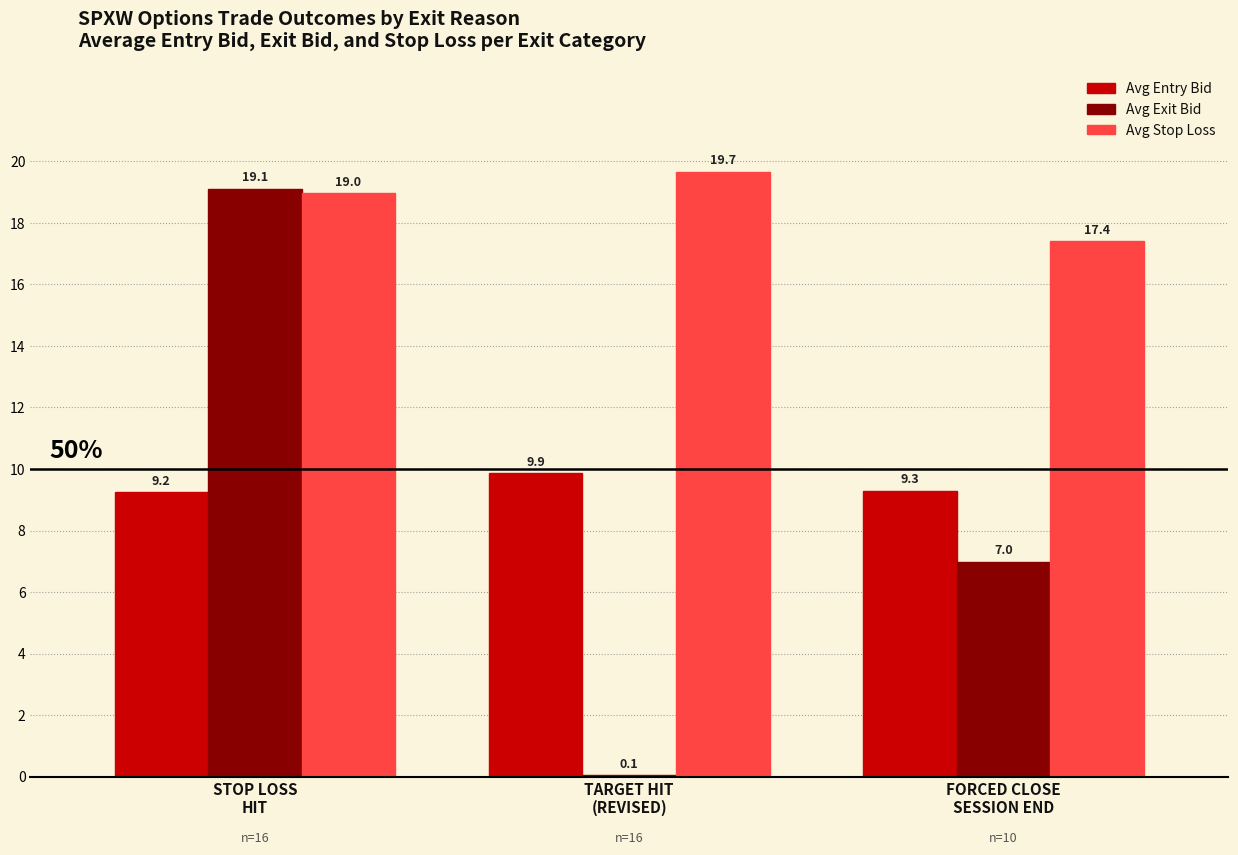

Does the chart contain stacked bars?

No